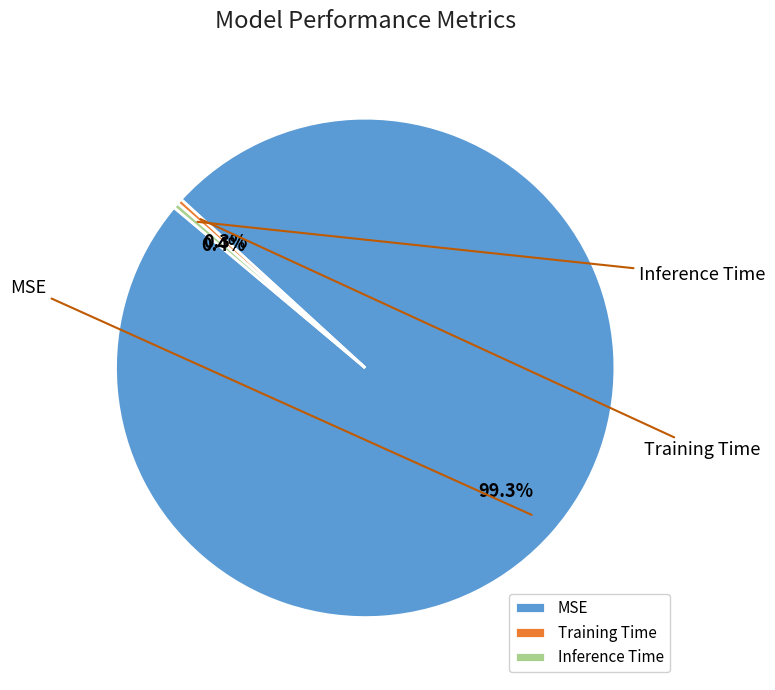

What percentage is NOT represented by MSE?

0.7%